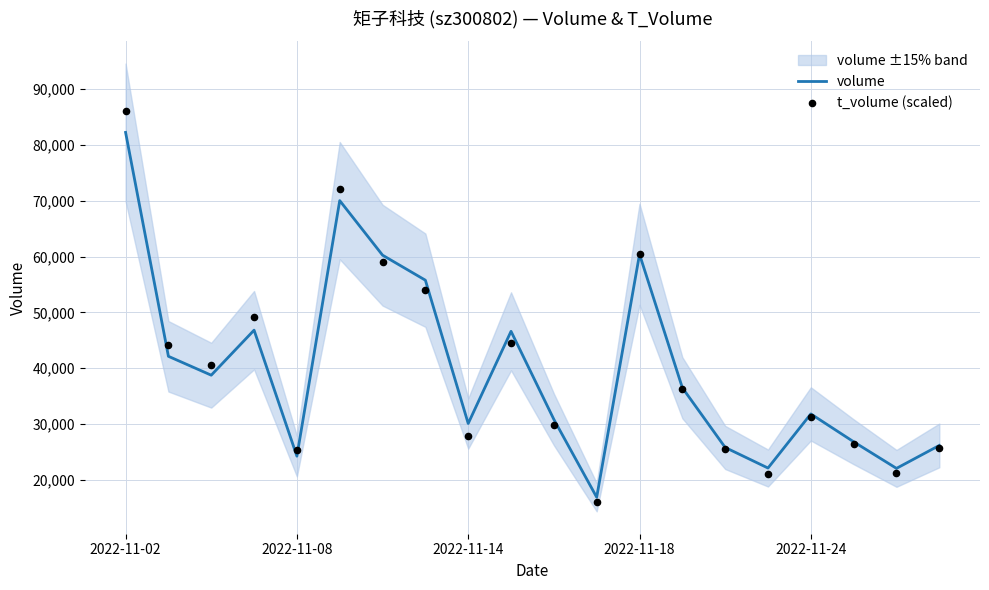

Which series reaches the minimum Y coordinate?

t_volume (scaled)